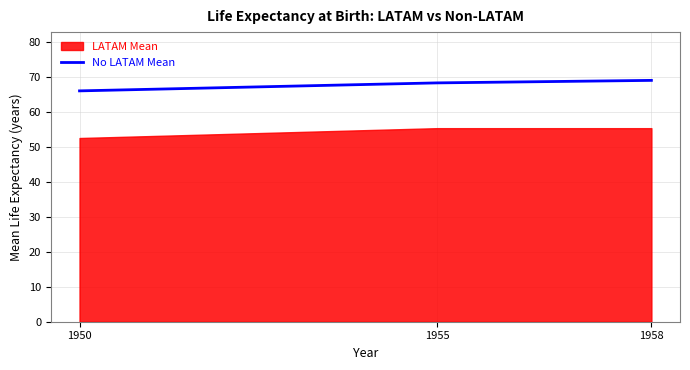

The value of No LATAM Mean at 1958 is 92.1. True or false?

False